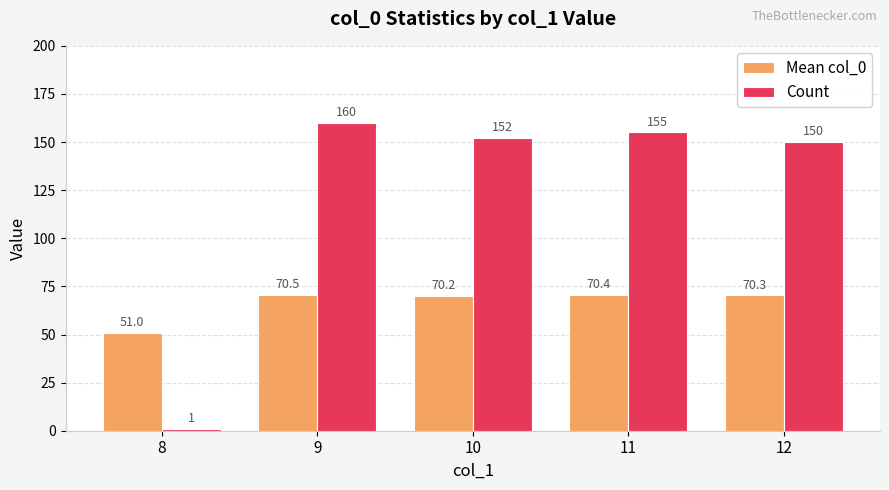

At which label is Mean col_0 closest to 60?

8